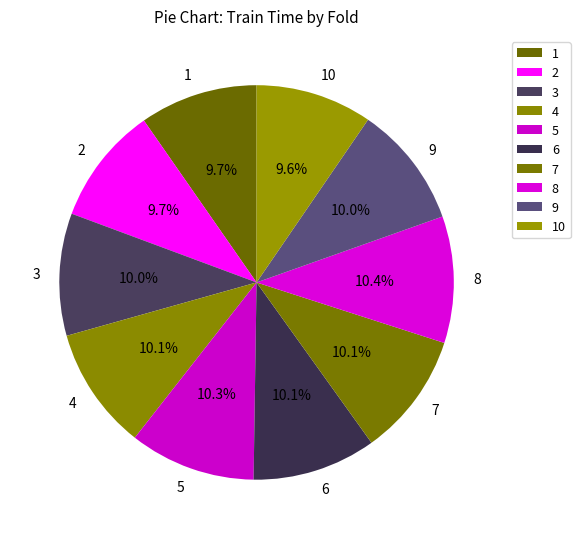

Combined, what portion of the pie is 1 and 8?

20.1%